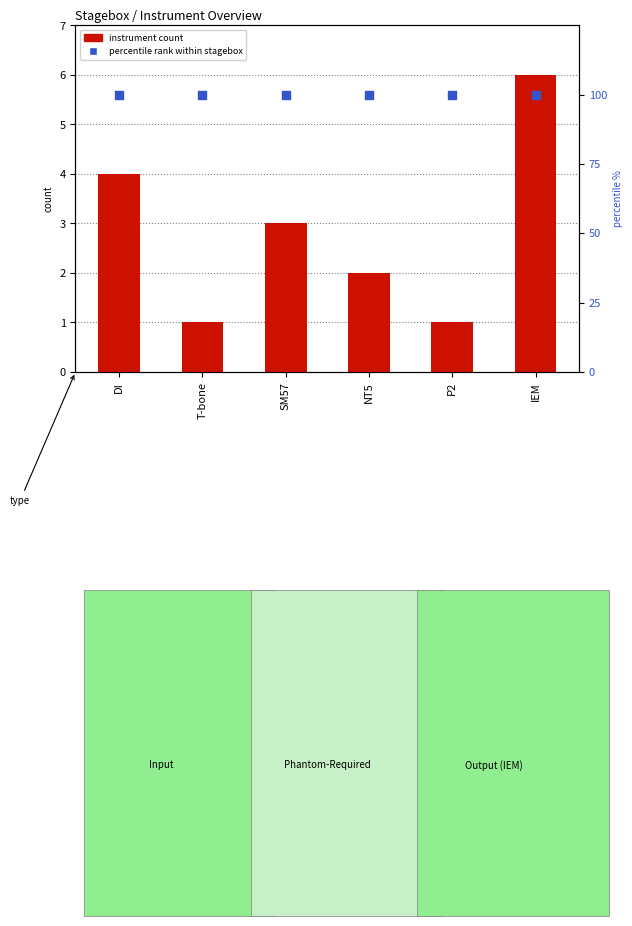

Is the value of percentile rank within stagebox at P2 greater than the value of instrument count at NT5?

Yes